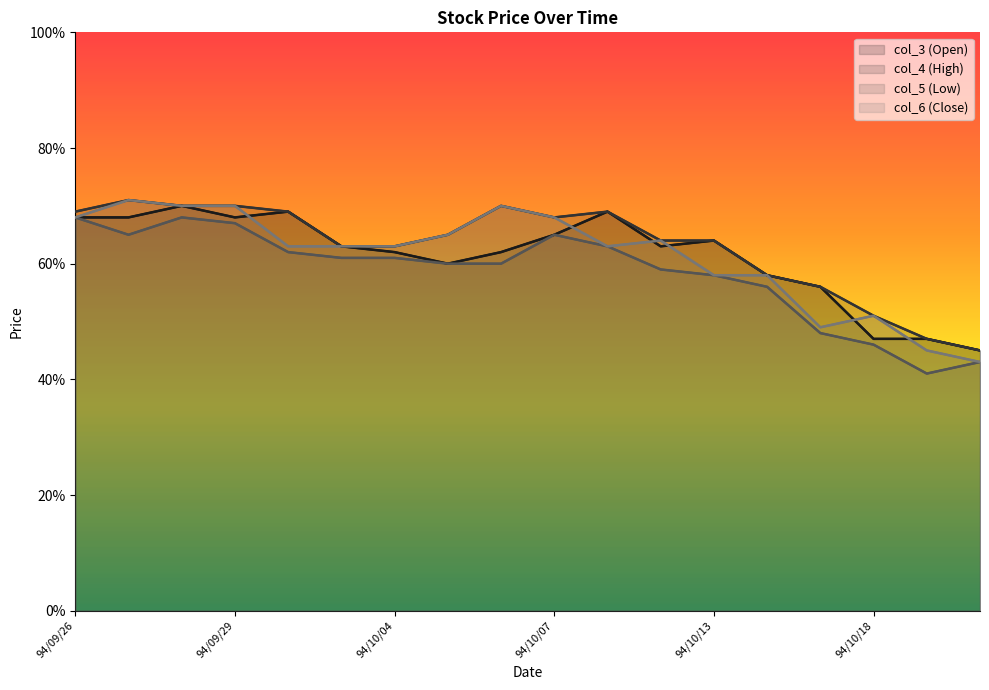

What is the label of the 5th point from the right?

94/10/14